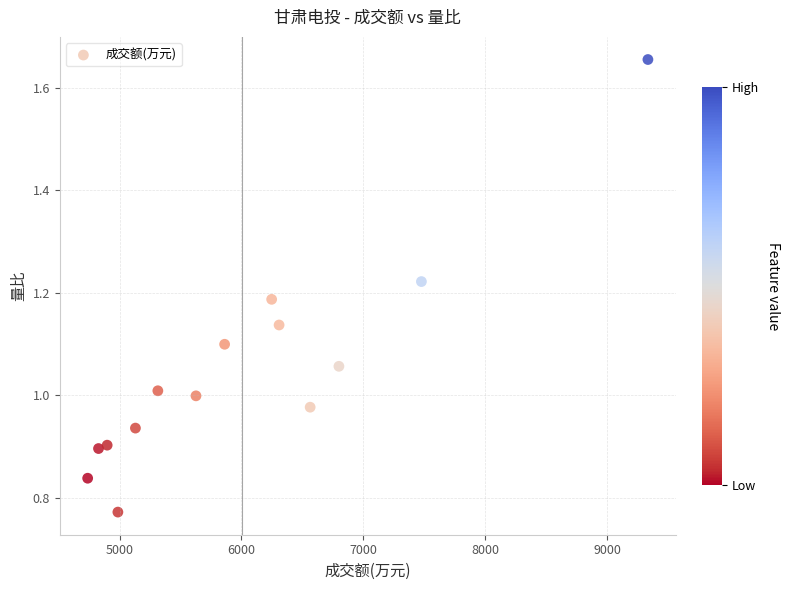

What is the range of X values (max minus min)?

4598.0